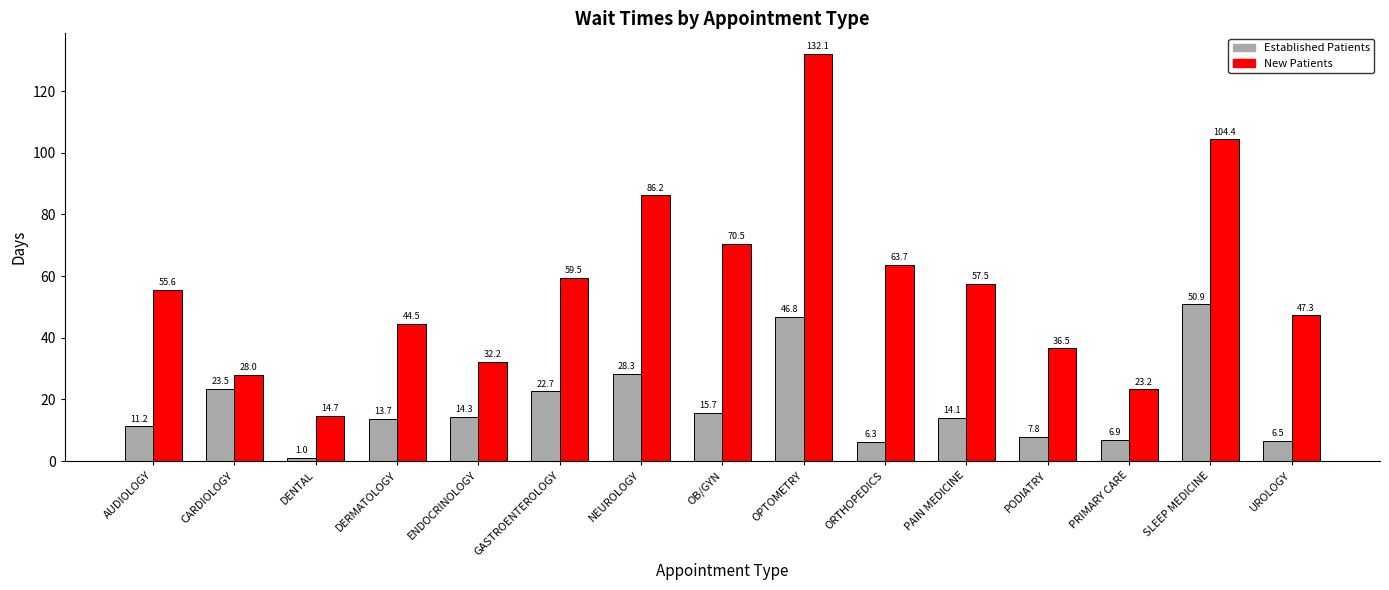

How many distinct data groups are displayed?

2